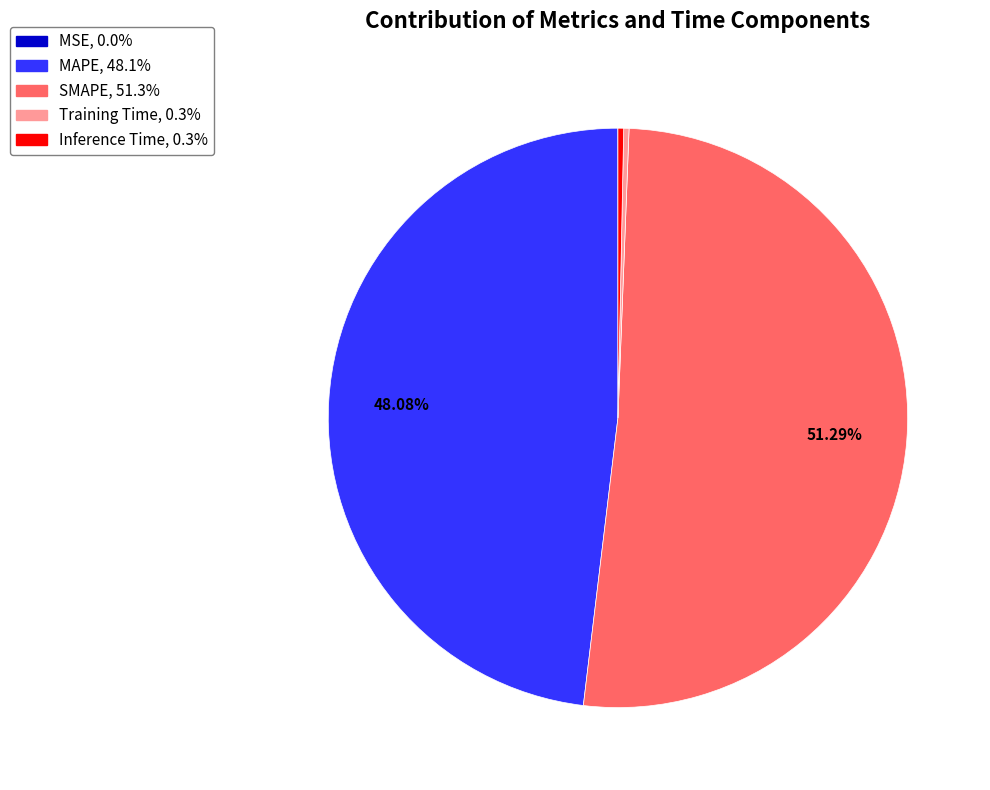

Which has a higher value, MAPE or Inference Time?

MAPE